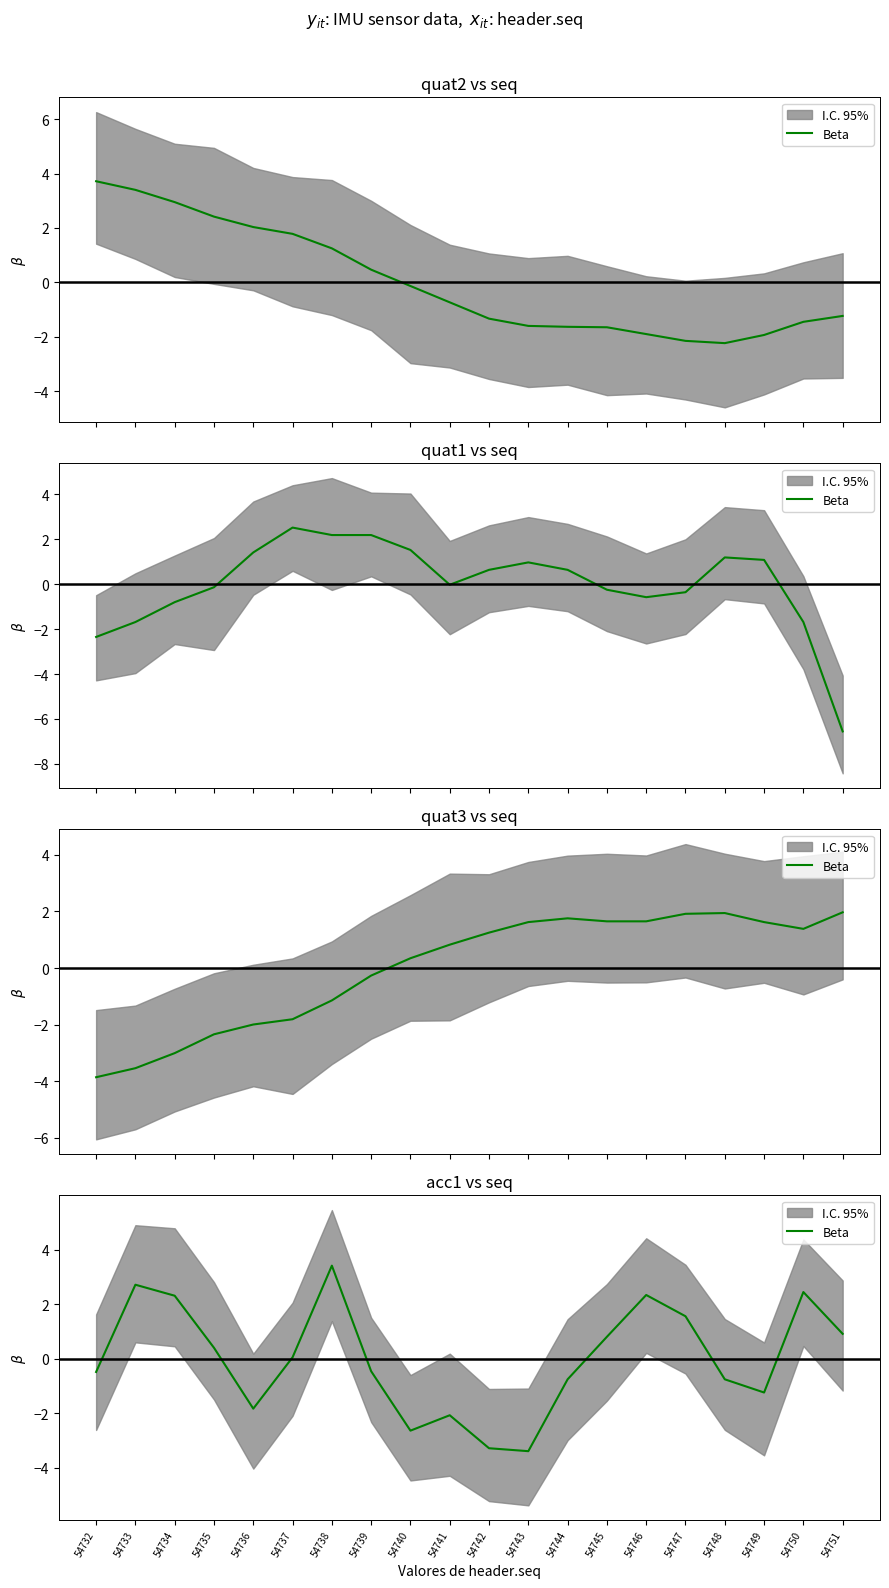

How many data points does each series have?

20